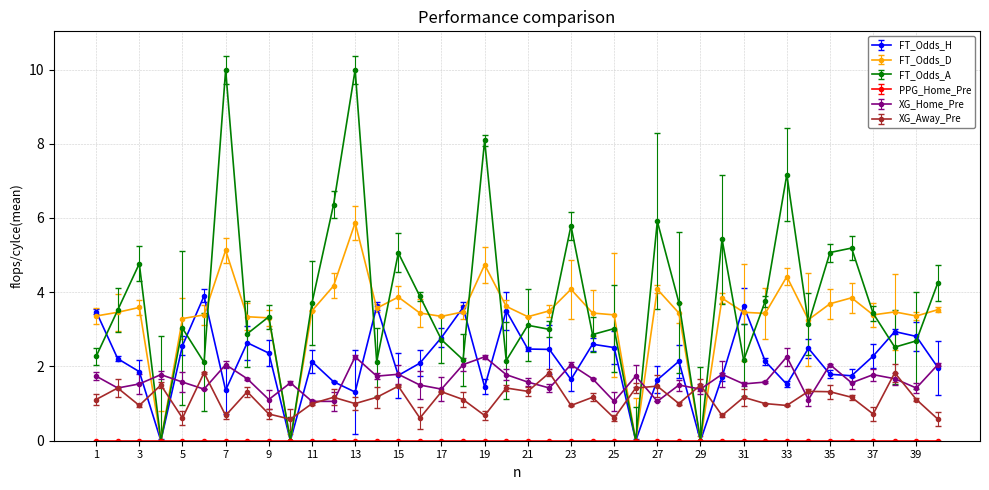

Which series has the largest total across all categories?

FT_Odds_A